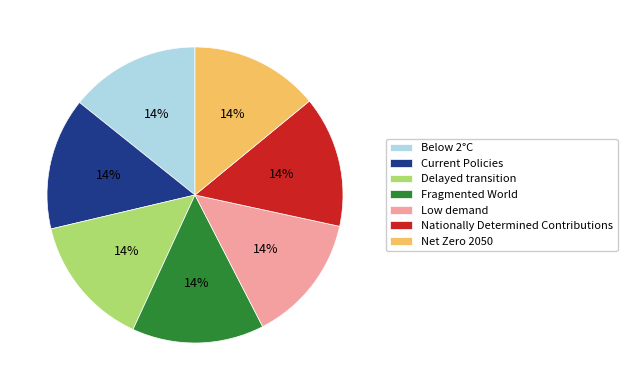

To the nearest percent, what percentage of the pie is Net Zero 2050?

14%